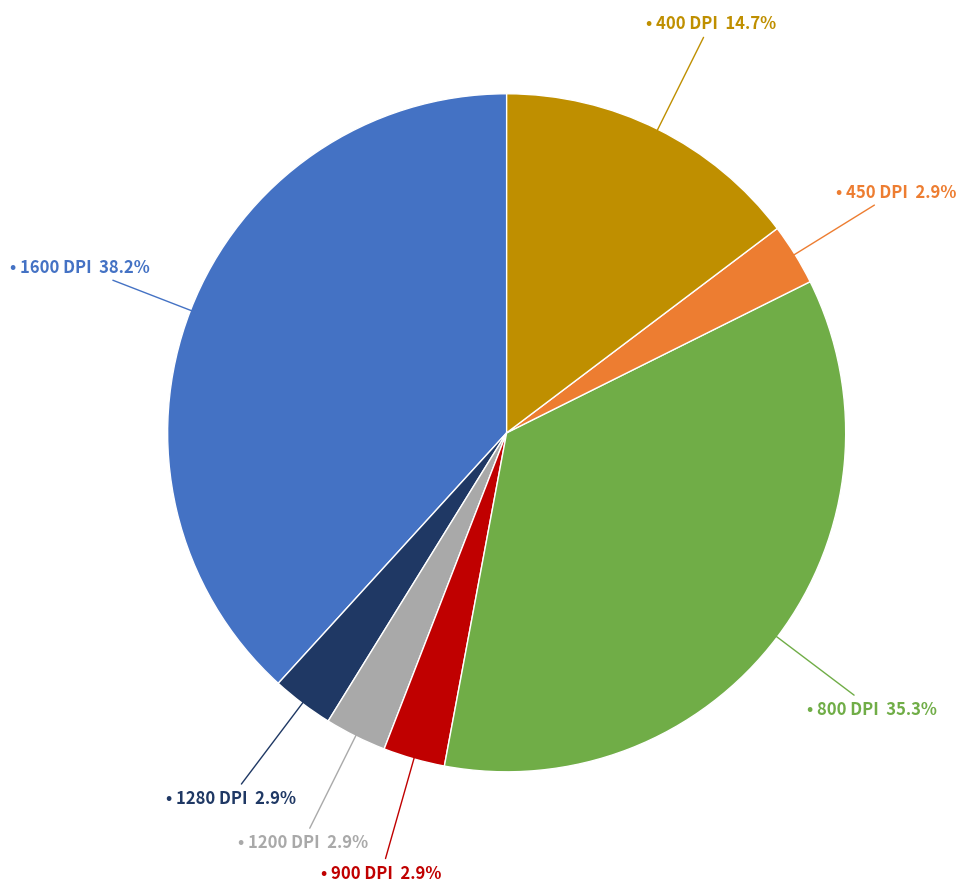

Is there any slice that represents more than half of the pie?

No